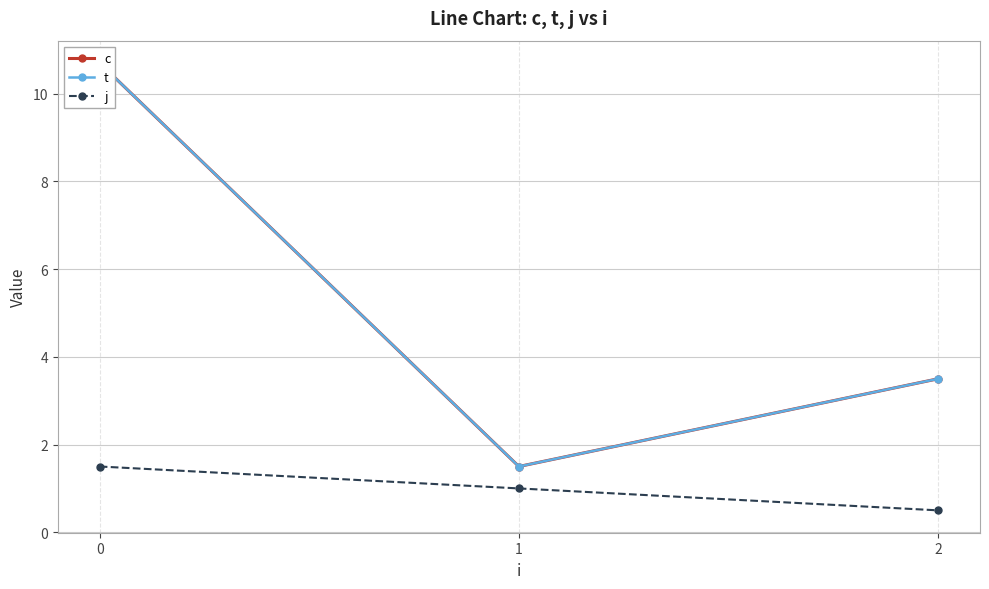

The t series shows 10.7 at 0. True or false?

True